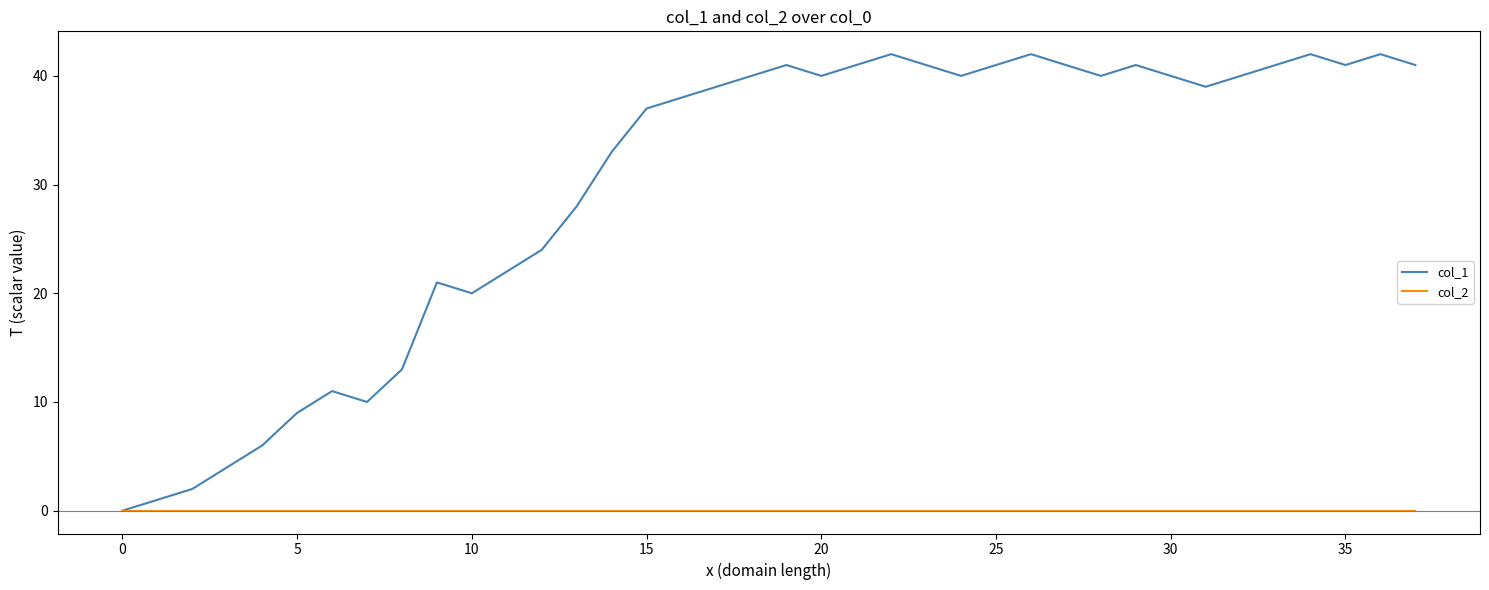

Which series has the largest range (max minus min)?

col_1